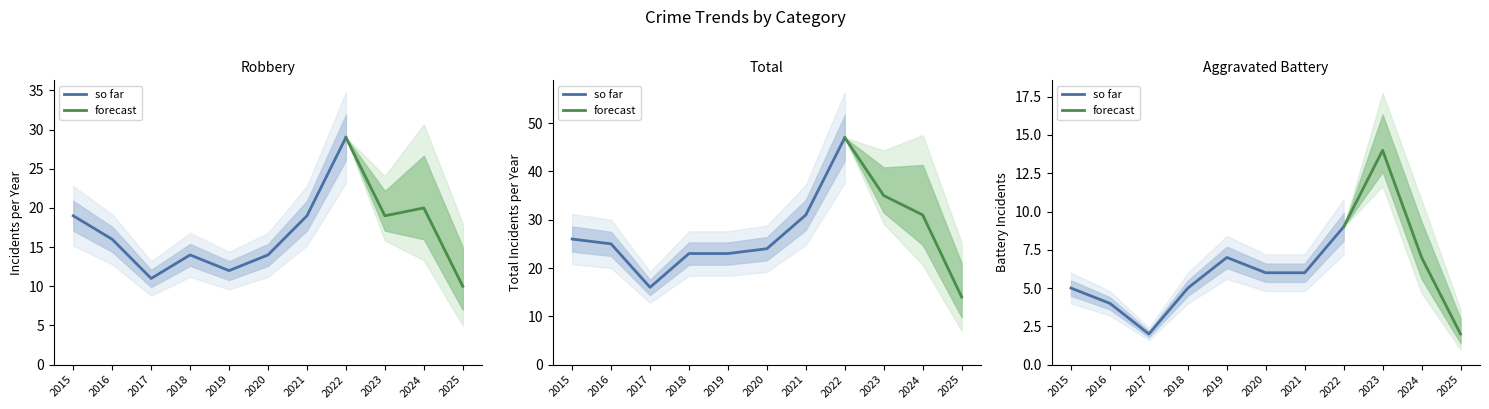

At which label does Robbery reach its peak?

2022